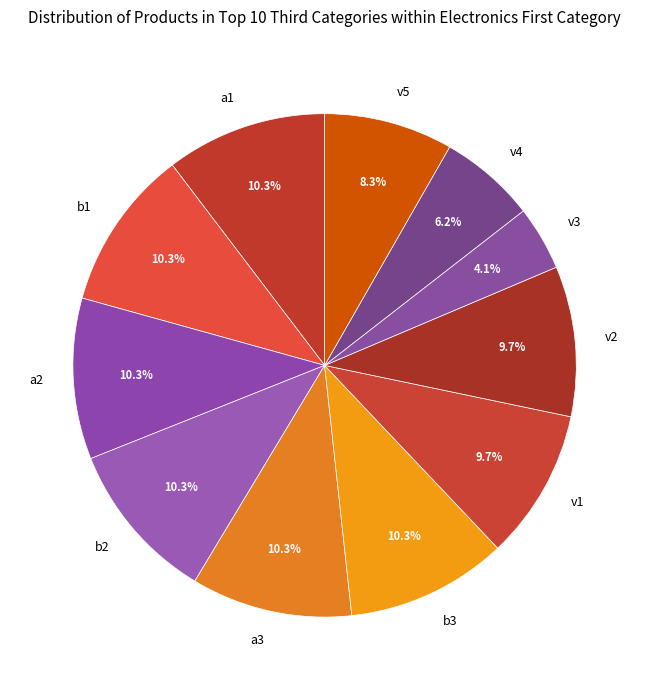

The v4 slice represents 17% of the pie. True or false?

False